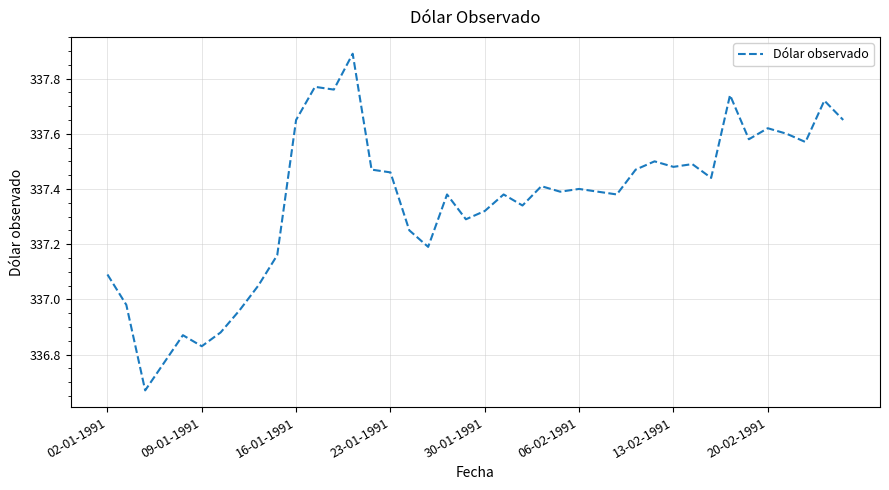

What is the difference between the maximum and minimum values?

1.2